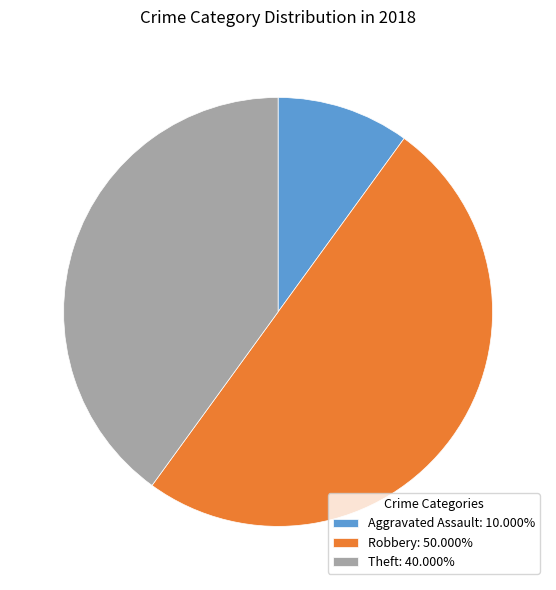

Is the sum of Theft: 40.000% and Robbery: 50.000% greater than half?

Yes